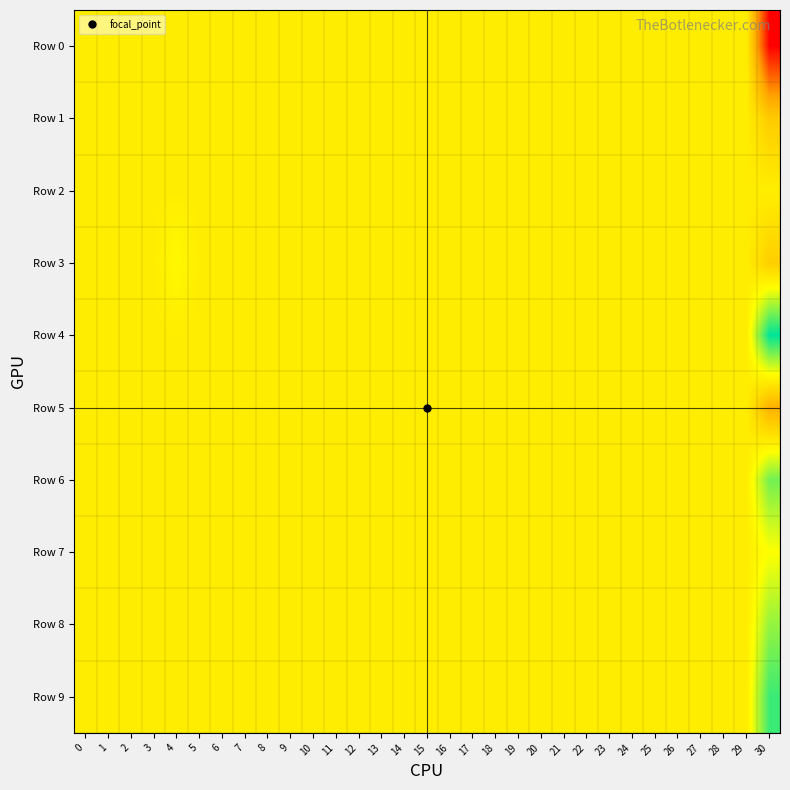

Reading left to right, what are all the values shown in this chart?

Row 0: 0=0.0	1=0.0	2=0.0	3=0.0	4=0.0	5=0.0	6=0.0	7=0.0	8=0.0	9=0.0	10=0.0	11=0.0	12=0.0	13=0.0	14=0.0	15=0.0	16=0.0	17=0.0	18=0.0	19=0.0	20=0.0	21=0.0	22=0.0	23=0.0	24=0.0	25=0.0	26=0.0	27=0.0	28=0.0	29=0.0	30=-0.2
Row 1: 0=0.0	1=0.0	2=0.0	3=0.0	4=0.0	5=0.0	6=0.0	7=0.0	8=0.0	9=0.0	10=0.0	11=0.0	12=0.0	13=0.0	14=0.0	15=0.0	16=0.0	17=0.0	18=0.0	19=0.0	20=0.0	21=0.0	22=0.0	23=0.0	24=0.0	25=0.0	26=0.0	27=0.0	28=0.0	29=0.0	30=-0.0
Row 2: 0=0.0	1=0.0	2=0.0	3=0.0	4=0.0	5=0.0	6=0.0	7=0.0	8=0.0	9=0.0	10=0.0	11=0.0	12=0.0	13=0.0	14=0.0	15=0.0	16=0.0	17=0.0	18=0.0	19=0.0	20=0.0	21=0.0	22=0.0	23=0.0	24=0.0	25=0.0	26=0.0	27=0.0	28=0.0	29=0.0	30=0.0
Row 3: 0=0.0	1=0.0	2=0.0	3=0.0	4=0.0	5=0.0	6=0.0	7=0.0	8=0.0	9=0.0	10=0.0	11=0.0	12=0.0	13=0.0	14=0.0	15=0.0	16=0.0	17=0.0	18=0.0	19=0.0	20=0.0	21=0.0	22=0.0	23=0.0	24=0.0	25=0.0	26=0.0	27=0.0	28=0.0	29=0.0	30=-0.0
Row 4: 0=0.0	1=0.0	2=0.0	3=0.0	4=0.0	5=0.0	6=0.0	7=0.0	8=0.0	9=0.0	10=0.0	11=0.0	12=0.0	13=0.0	14=0.0	15=0.0	16=0.0	17=0.0	18=0.0	19=0.0	20=0.0	21=0.0	22=0.0	23=0.0	24=0.0	25=0.0	26=0.0	27=0.0	28=0.0	29=0.0	30=0.1
Row 5: 0=0.0	1=0.0	2=0.0	3=0.0	4=0.0	5=0.0	6=0.0	7=0.0	8=0.0	9=0.0	10=0.0	11=0.0	12=0.0	13=0.0	14=0.0	15=0.0	16=0.0	17=0.0	18=0.0	19=0.0	20=0.0	21=0.0	22=0.0	23=0.0	24=0.0	25=0.0	26=0.0	27=0.0	28=0.0	29=0.0	30=-0.1
Row 6: 0=0.0	1=0.0	2=0.0	3=0.0	4=0.0	5=0.0	6=0.0	7=0.0	8=0.0	9=0.0	10=0.0	11=0.0	12=0.0	13=0.0	14=0.0	15=0.0	16=0.0	17=0.0	18=0.0	19=0.0	20=0.0	21=0.0	22=0.0	23=0.0	24=0.0	25=0.0	26=0.0	27=0.0	28=0.0	29=0.0	30=0.1
Row 7: 0=0.0	1=0.0	2=0.0	3=0.0	4=0.0	5=0.0	6=0.0	7=0.0	8=0.0	9=0.0	10=0.0	11=0.0	12=0.0	13=0.0	14=0.0	15=0.0	16=0.0	17=0.0	18=0.0	19=0.0	20=0.0	21=0.0	22=0.0	23=0.0	24=0.0	25=0.0	26=0.0	27=0.0	28=0.0	29=0.0	30=0.0
Row 8: 0=0.0	1=0.0	2=0.0	3=0.0	4=0.0	5=0.0	6=0.0	7=0.0	8=0.0	9=0.0	10=0.0	11=0.0	12=0.0	13=0.0	14=0.0	15=0.0	16=0.0	17=0.0	18=0.0	19=0.0	20=0.0	21=0.0	22=0.0	23=0.0	24=0.0	25=0.0	26=0.0	27=0.0	28=0.0	29=0.0	30=0.1
Row 9: 0=0.0	1=0.0	2=0.0	3=0.0	4=0.0	5=0.0	6=0.0	7=0.0	8=0.0	9=0.0	10=0.0	11=0.0	12=0.0	13=0.0	14=0.0	15=0.0	16=0.0	17=0.0	18=0.0	19=0.0	20=0.0	21=0.0	22=0.0	23=0.0	24=0.0	25=0.0	26=0.0	27=0.0	28=0.0	29=0.0	30=0.1